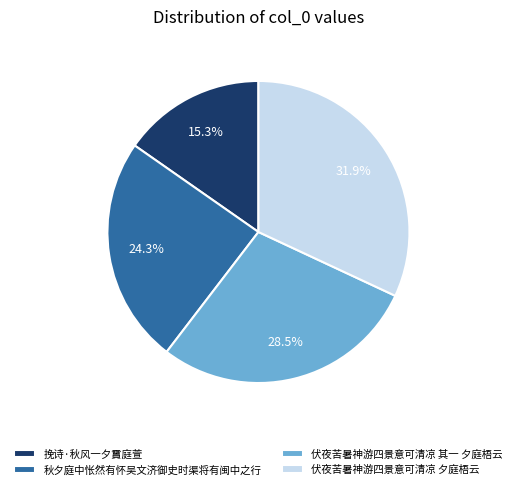

Rank the categories by value from highest to lowest.

伏夜苦暑神游四景意可清凉 夕庭梧云, 伏夜苦暑神游四景意可清凉 其一 夕庭梧云, 秋夕庭中怅然有怀吴文济御史时渠将有闽中之行, 挽诗·秋风一夕霣庭萱